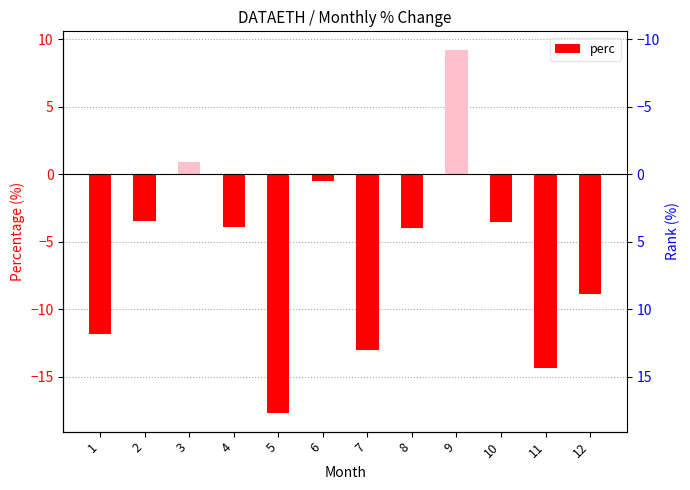

Rank the categories by value from highest to lowest.

9, 3, 6, 2, 10, 4, 8, 12, 1, 7, 11, 5